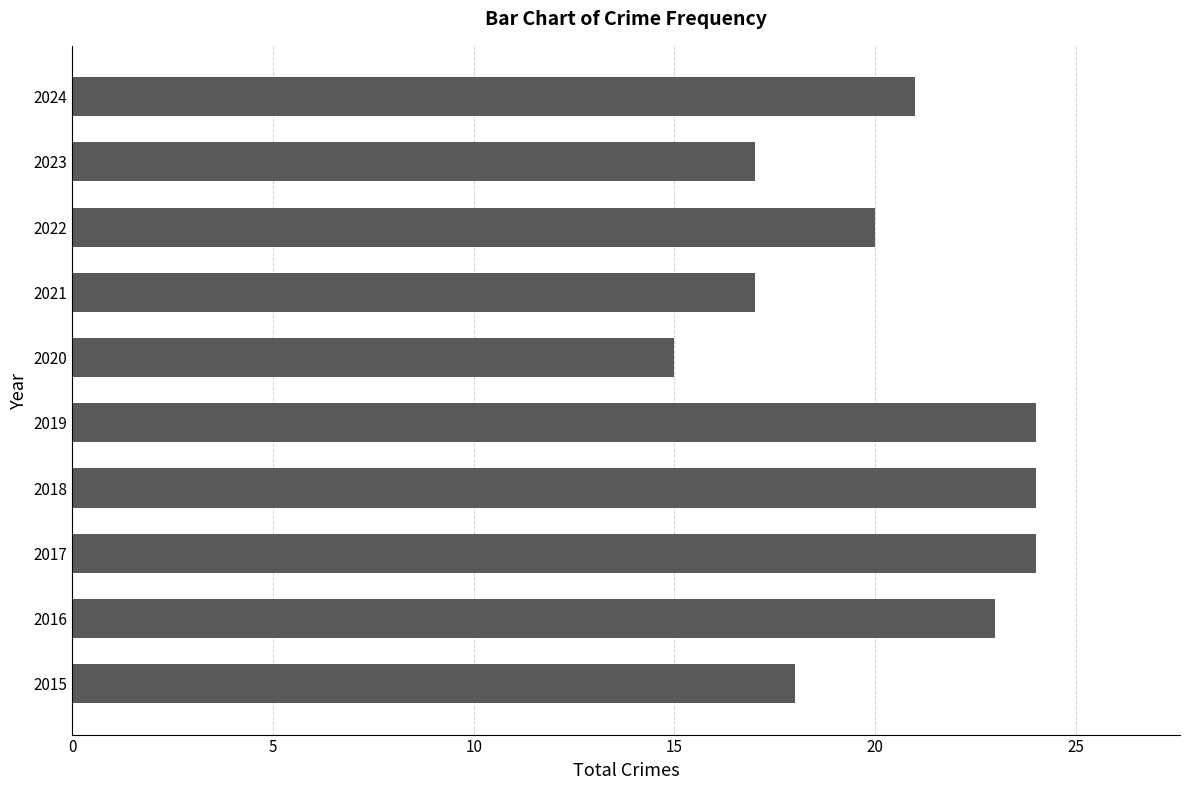

The value at 2022 is 30. True or false?

False